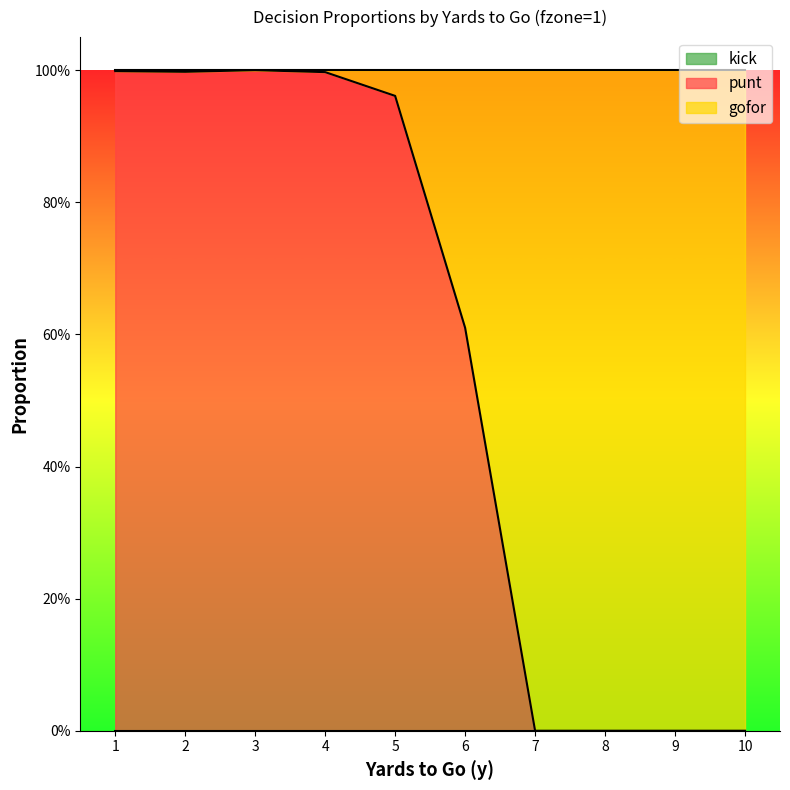

How many values in the gofor series exceed 0?

9